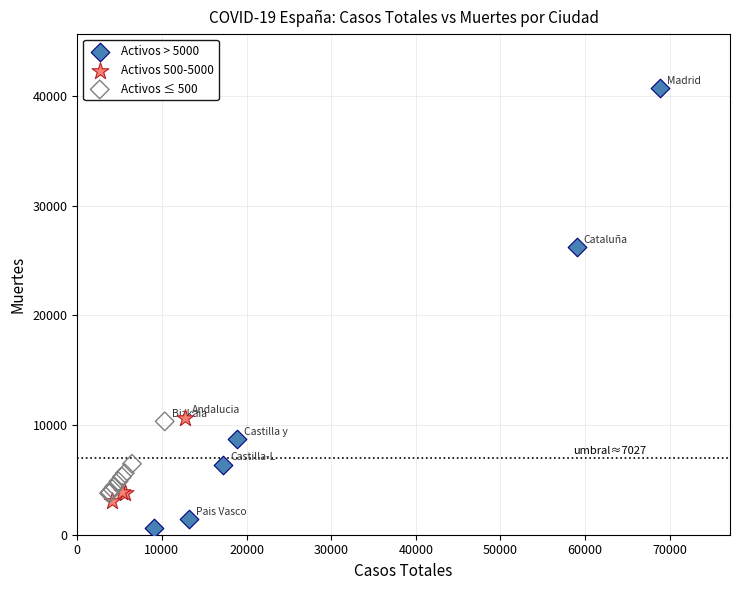

Which series contains the lowest Y value?

Activos > 5000